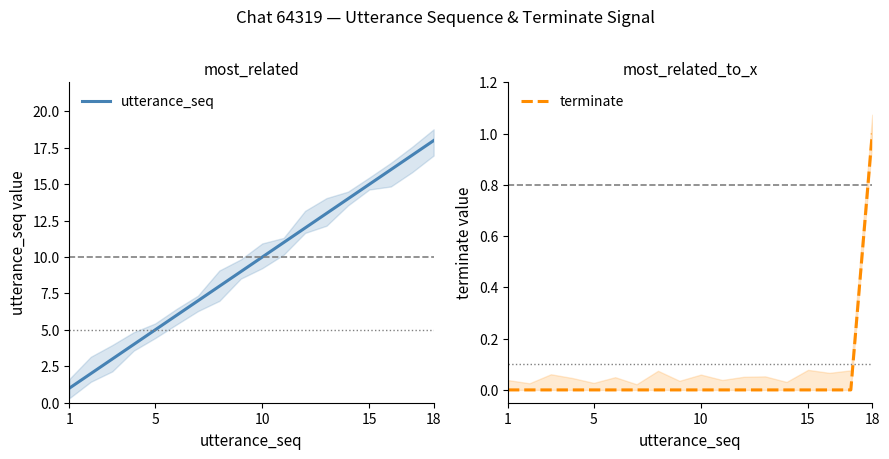

True or false: terminate and utterance_seq intersect in this chart.

False